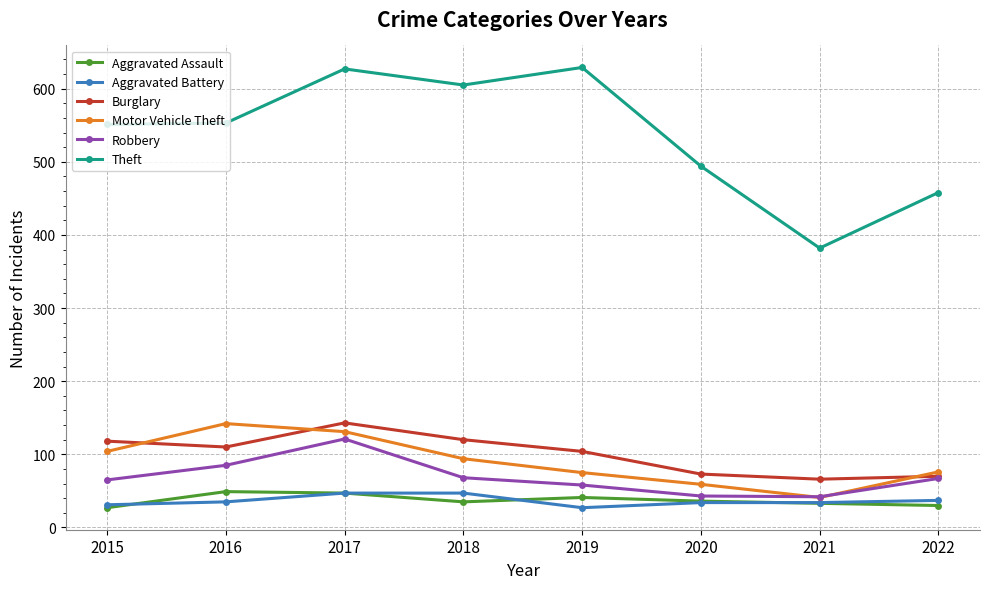

How many lines are shown in the chart?

6